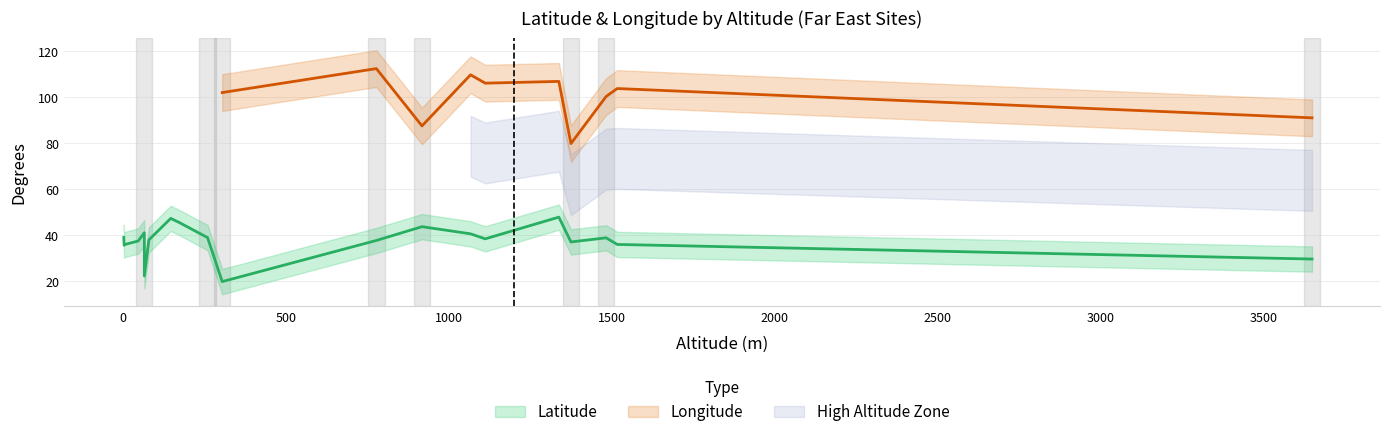

The value of Longitude at 305 is 102.1. True or false?

True